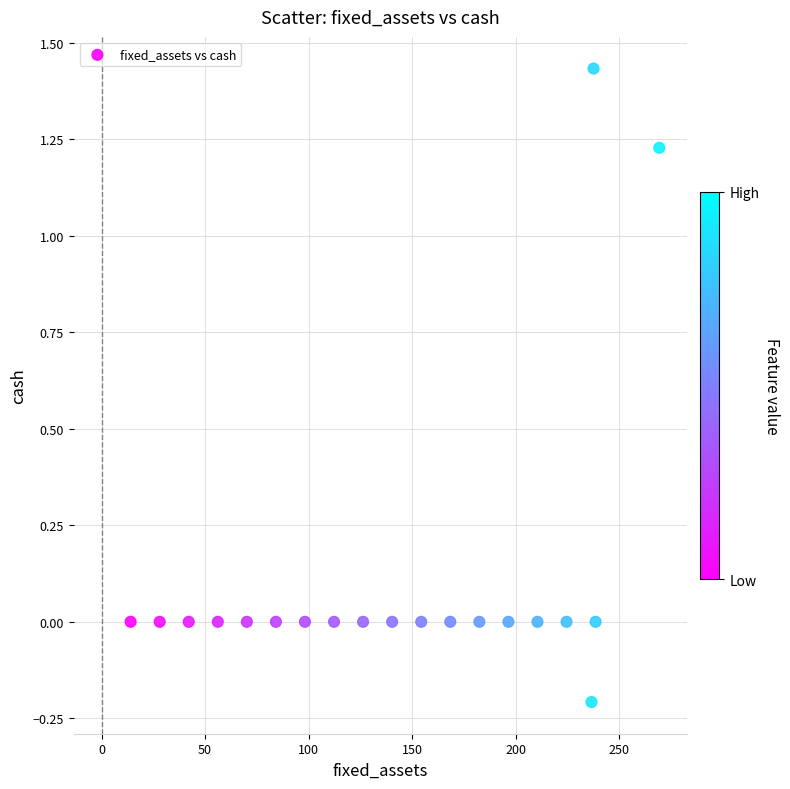

What is the range of Y values (max minus min)?

1.6